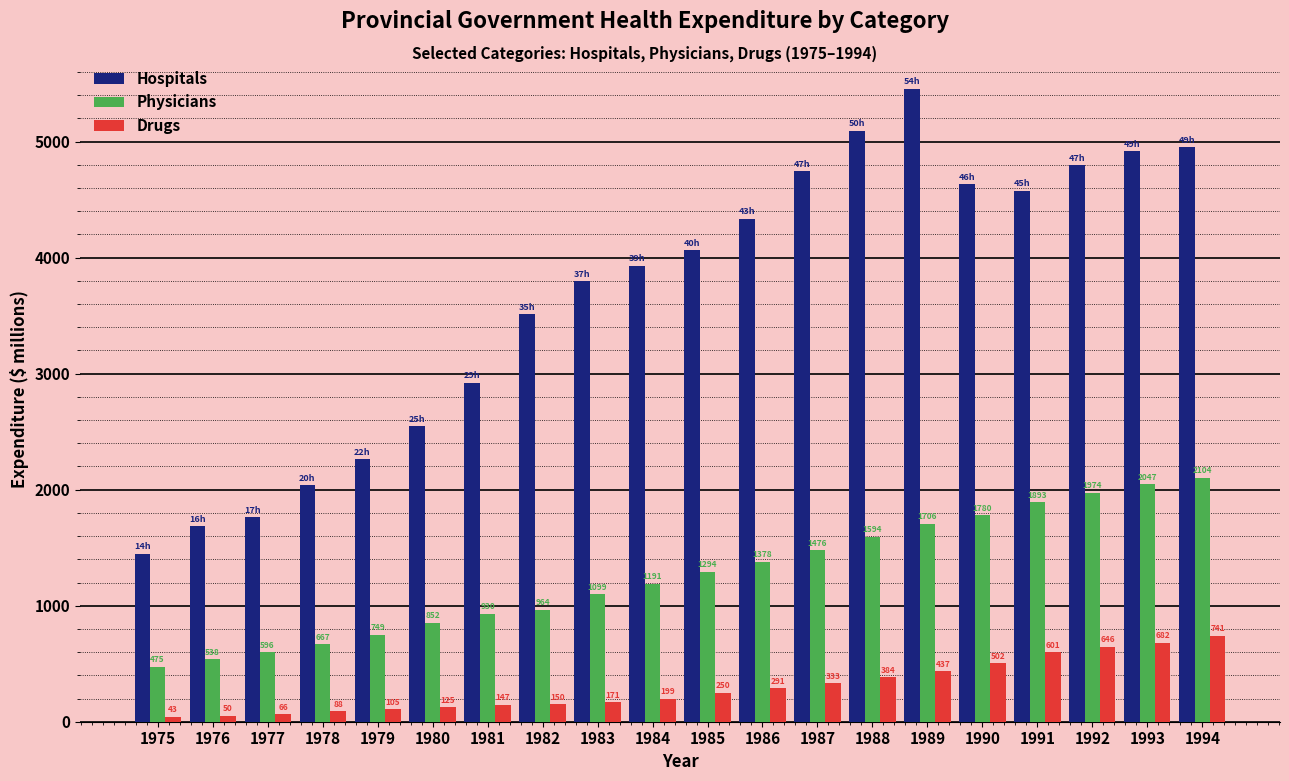

Rank the series at 1981 from highest to lowest value.

Hospitals, Physicians, Drugs